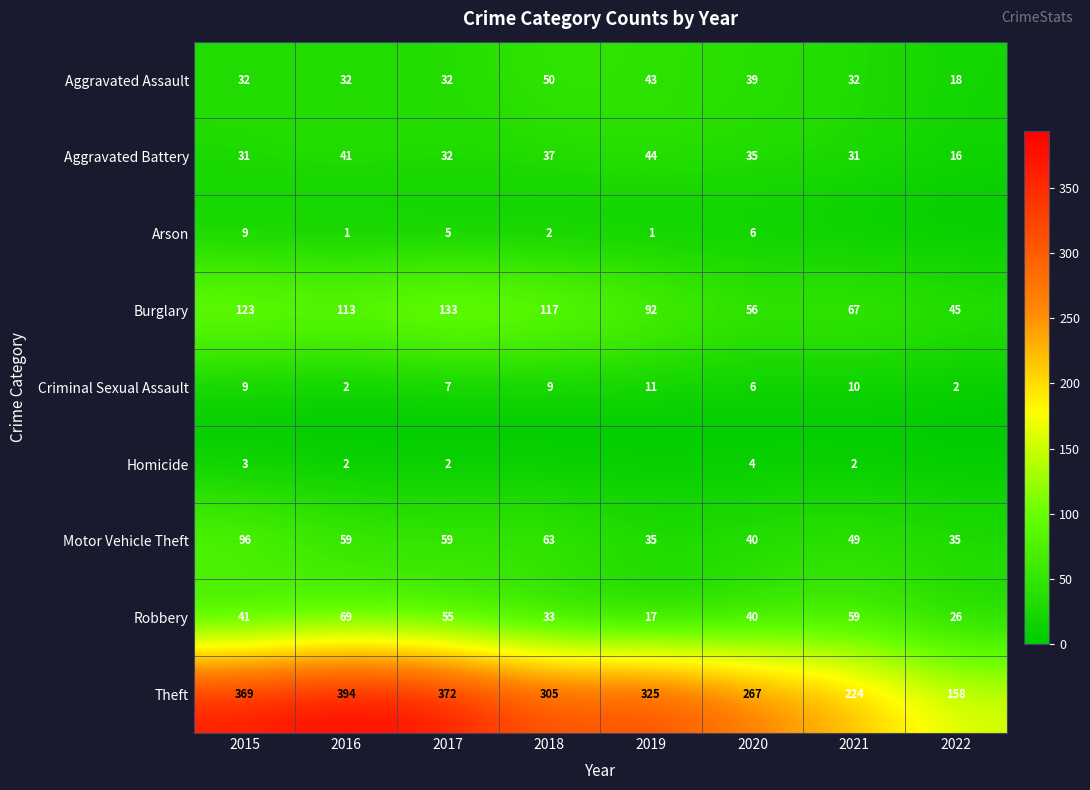

At which label is Motor Vehicle Theft closest to 65?

2018